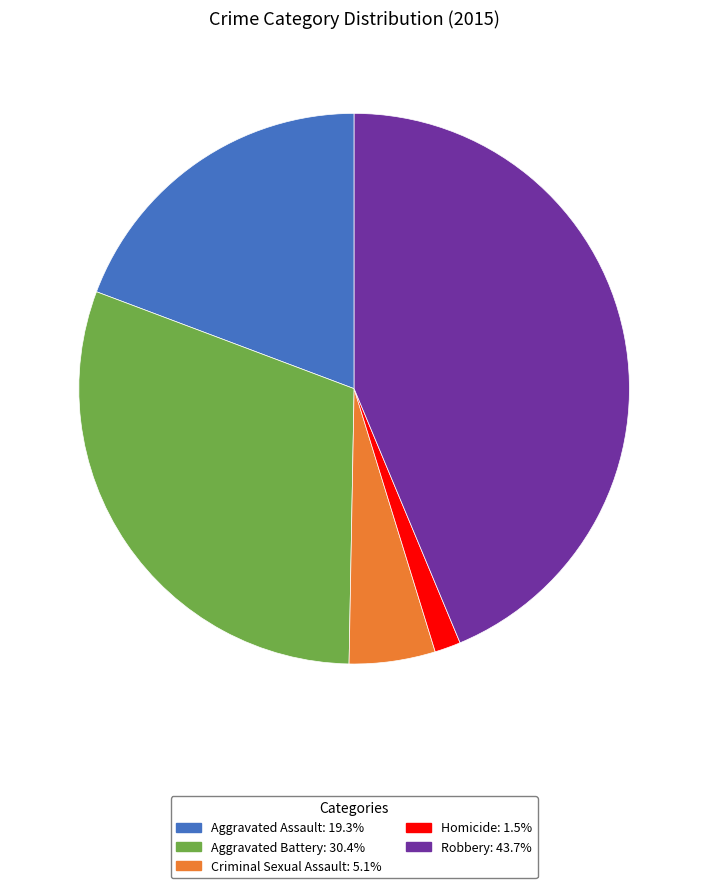

What is the largest slice in the pie chart?

Robbery